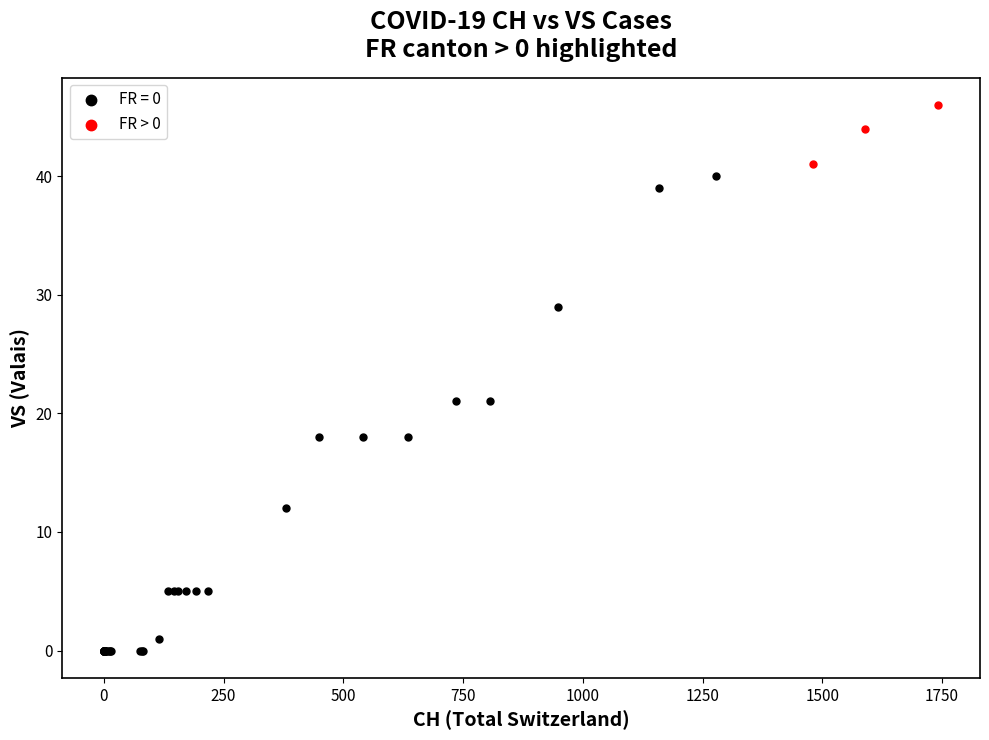

Which series contains the highest Y value?

FR > 0